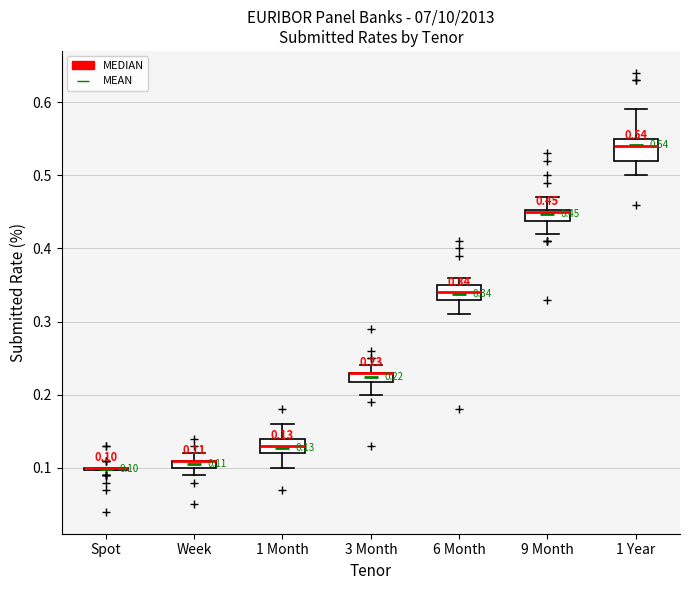

Which box is the tallest, from its lower edge to its upper edge?

1 Year